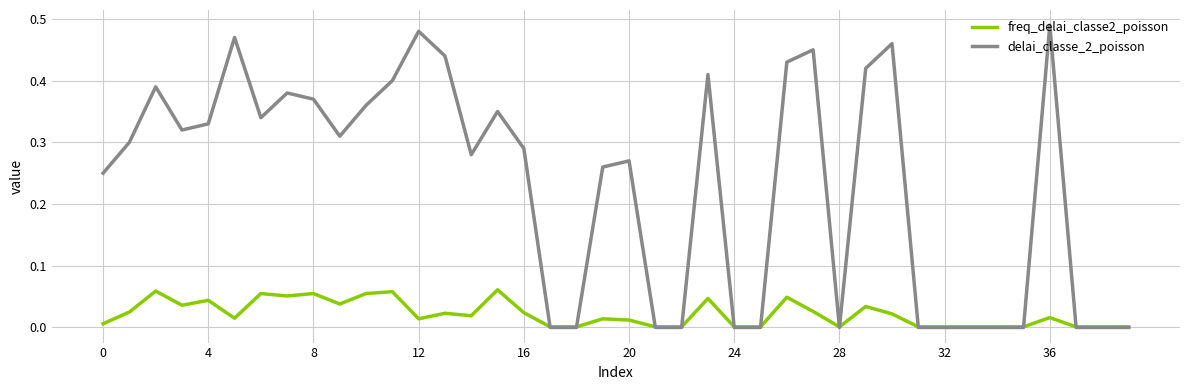

Rank the series by their maximum value, from highest to lowest.

delai_classe_2_poisson, freq_delai_classe2_poisson